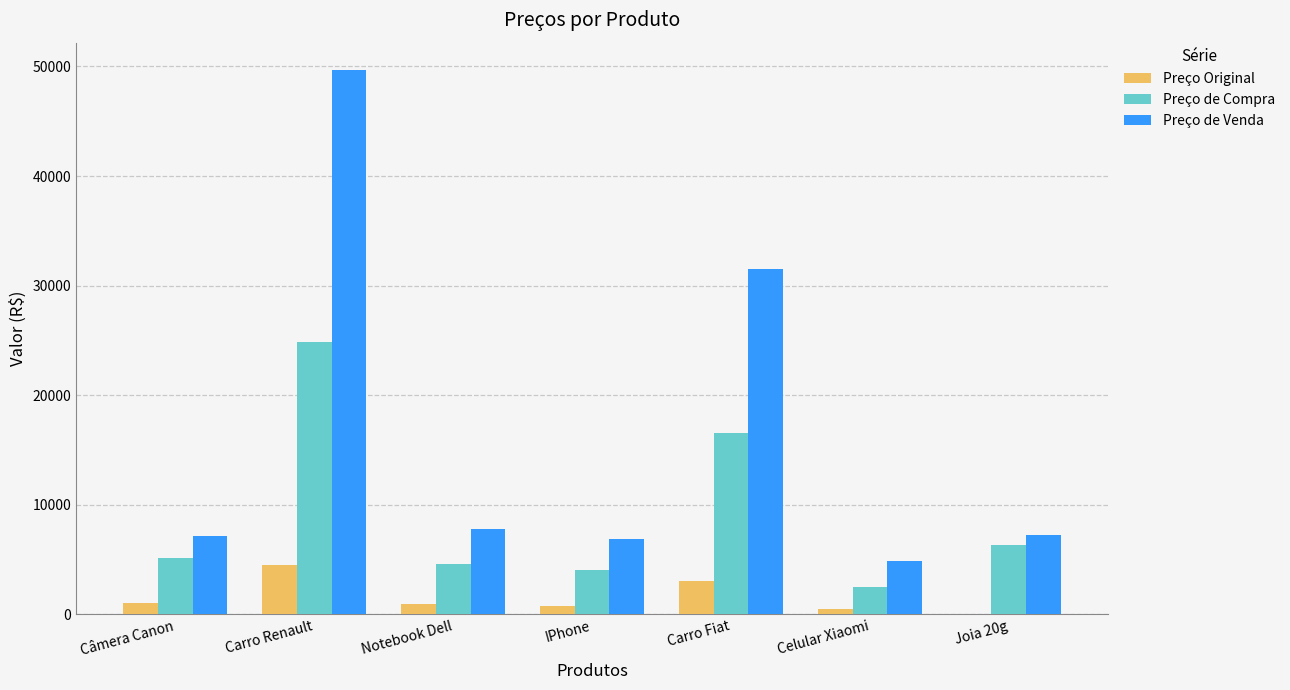

The value of Preço de Venda at Carro Fiat is 44004.8. True or false?

False